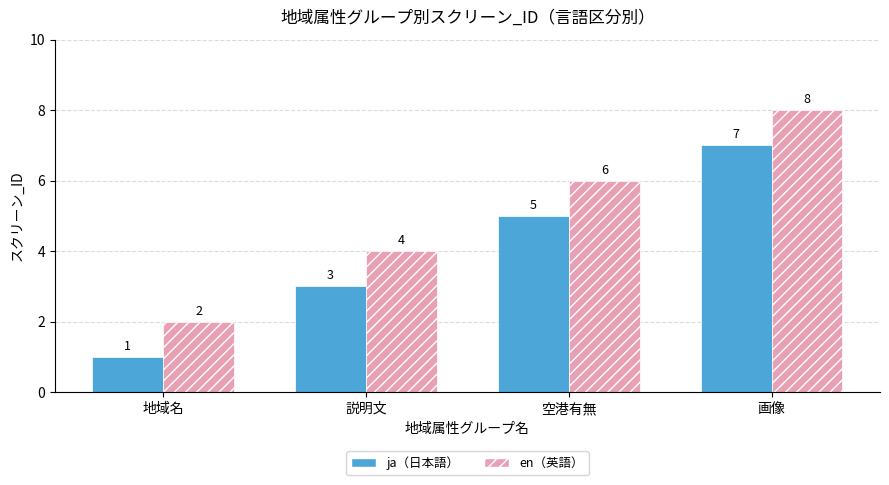

What is the label of the 3rd bar from the left?

空港有無